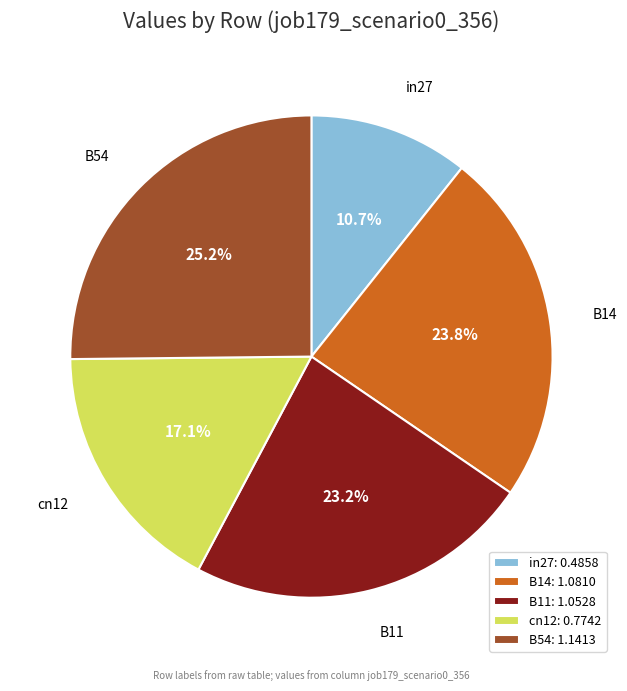

To the nearest percent, what percentage of the pie is in27?

11%